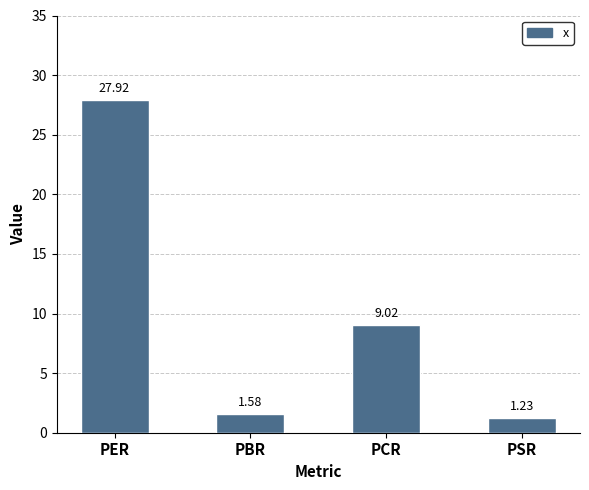

What is the greatest value displayed?

27.9